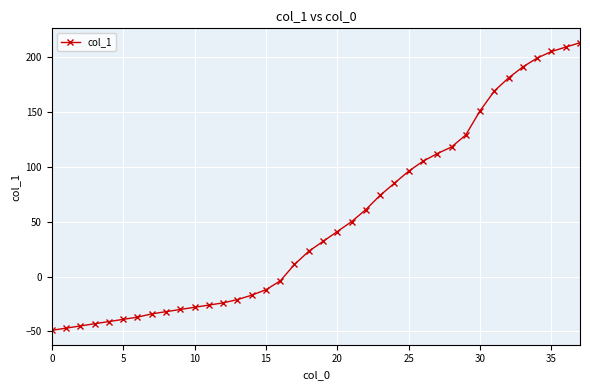

What is the difference between the maximum and second lowest values?

260